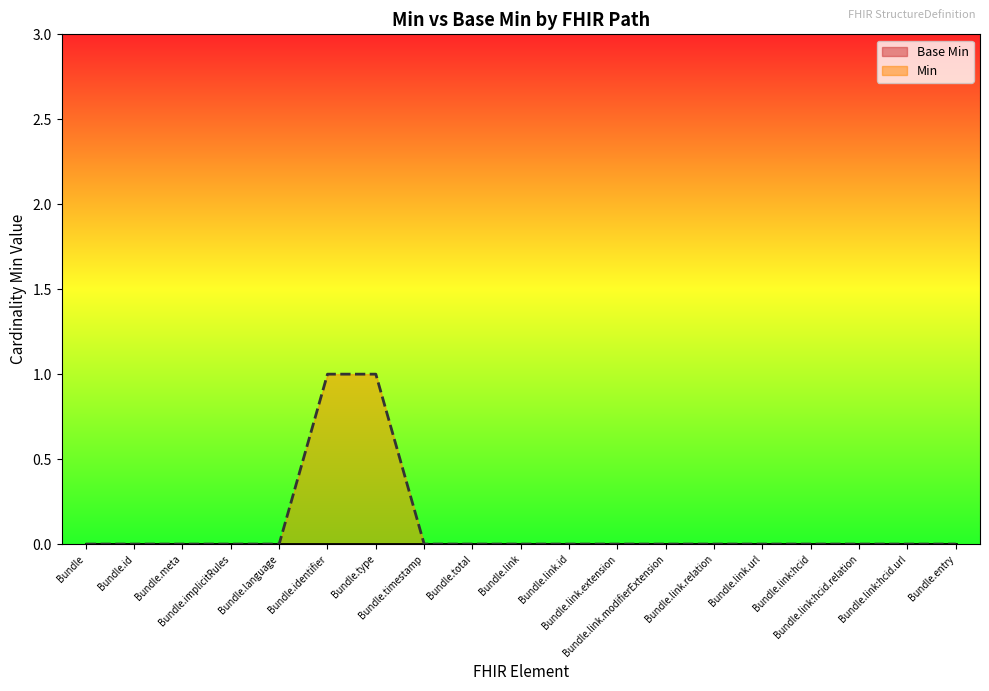

Which label corresponds to the smallest value in the chart?

Bundle